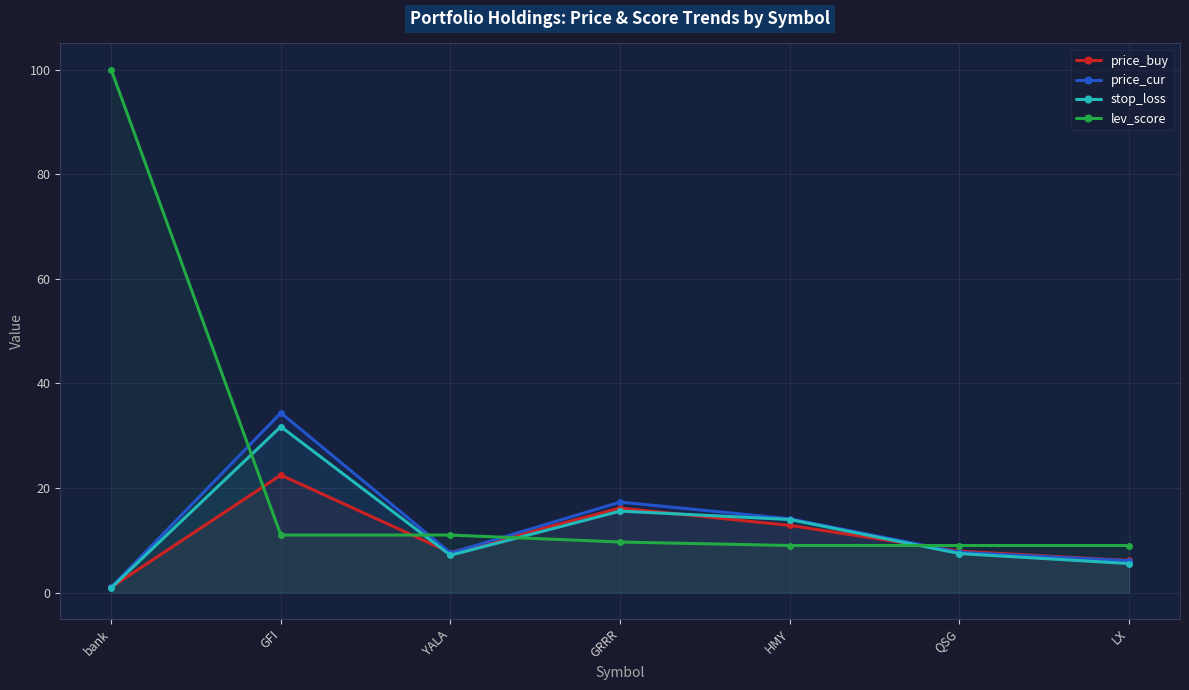

Reading left to right, list all the values displayed in this chart.

price_buy: 1.0	22.5	7.6	16.2	12.8	7.9	6.1
price_cur: 1.0	34.4	7.6	17.3	14.1	7.7	6.1
stop_loss: 0.9	31.7	7.1	15.6	14.0	7.5	5.5
lev_score: 100.0	11.0	11.0	9.7	9.0	9.0	9.0